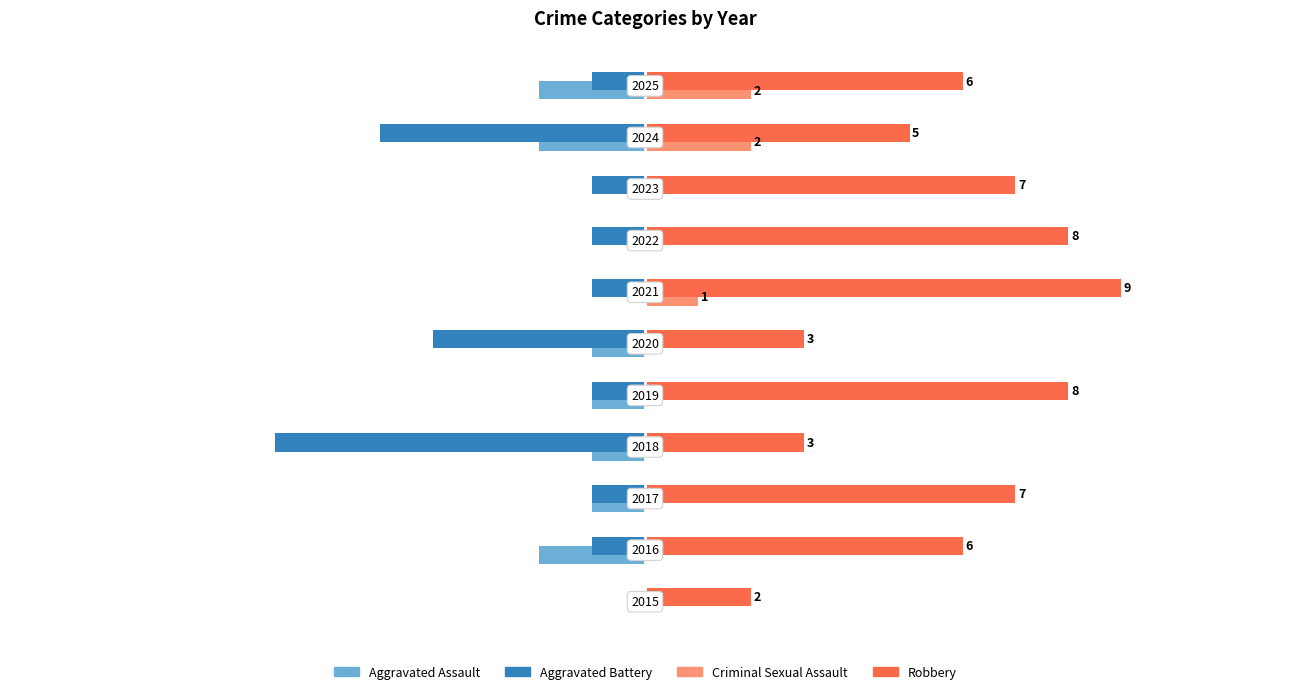

What are all the series names shown in the legend?

Aggravated Assault, Aggravated Battery, Criminal Sexual Assault, Robbery